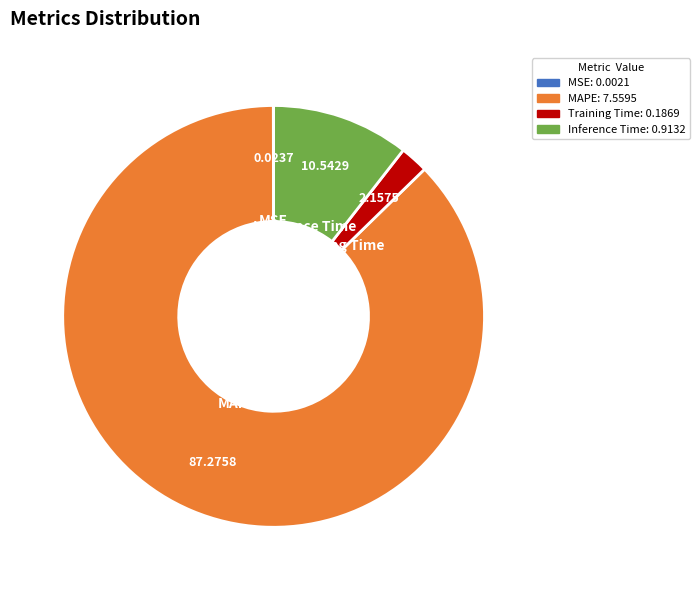

Does any single category account for the majority?

Yes